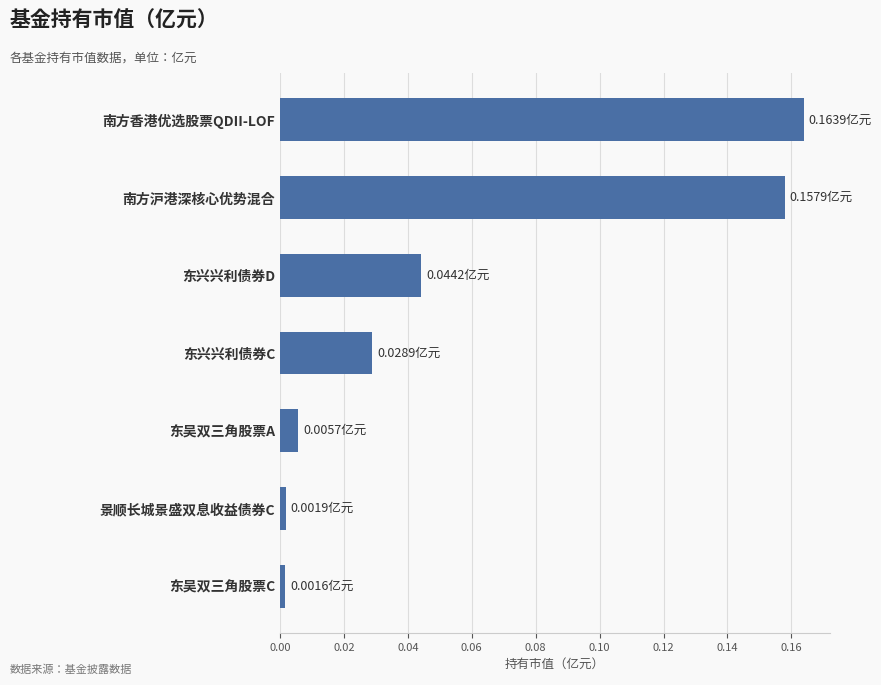

Which category has the highest value across all series?

南方香港优选股票QDII-LOF